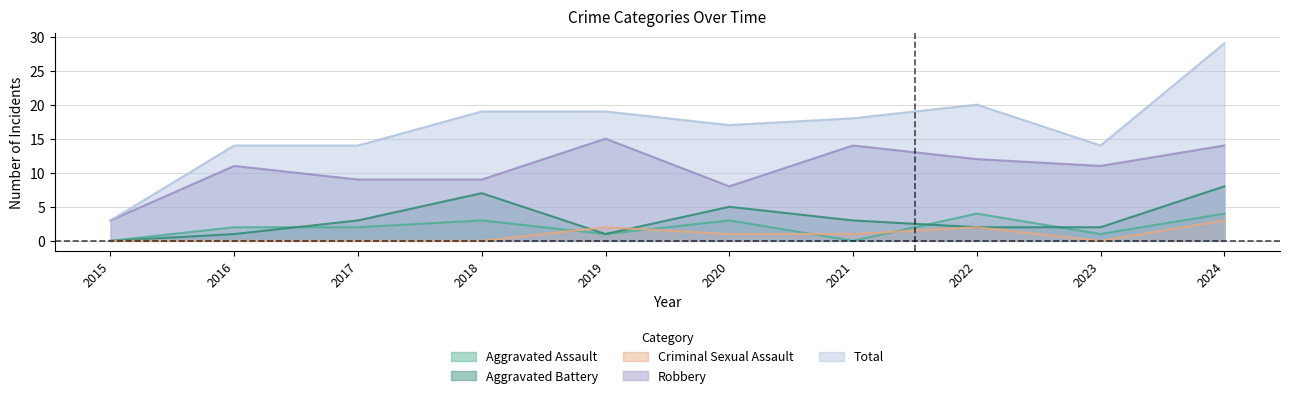

Reading left to right, extract all data points from this chart.

Aggravated Assault: 2015=0	2016=2	2017=2	2018=3	2019=1	2020=3	2021=0	2022=4	2023=1	2024=4
Aggravated Battery: 2015=0	2016=1	2017=3	2018=7	2019=1	2020=5	2021=3	2022=2	2023=2	2024=8
Criminal Sexual Assault: 2015=0	2016=0	2017=0	2018=0	2019=2	2020=1	2021=1	2022=2	2023=0	2024=3
Robbery: 2015=3	2016=11	2017=9	2018=9	2019=15	2020=8	2021=14	2022=12	2023=11	2024=14
Total: 2015=3	2016=14	2017=14	2018=19	2019=19	2020=17	2021=18	2022=20	2023=14	2024=29